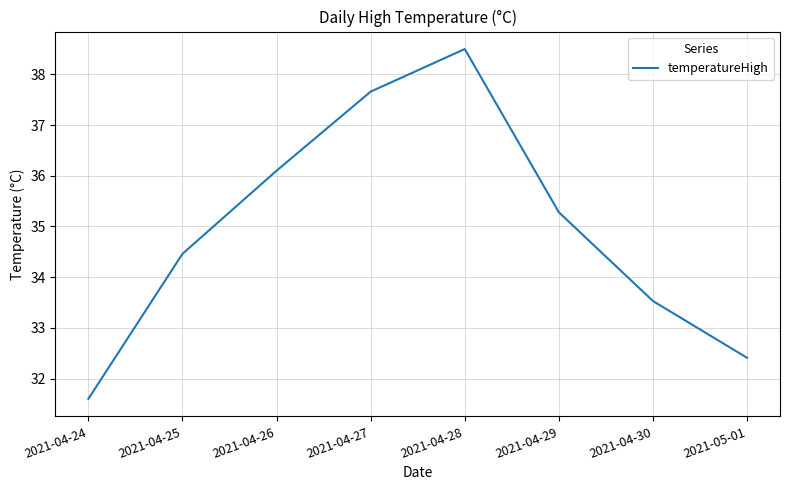

Reading left to right, list all the values displayed in this chart.

31.6	34.5	36.1	37.7	38.5	35.3	33.5	32.4